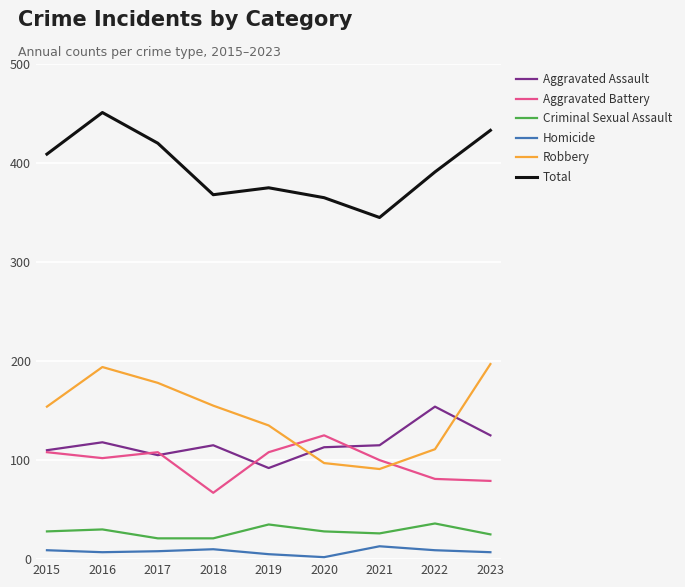

The Total series shows 266 at 2022. True or false?

False